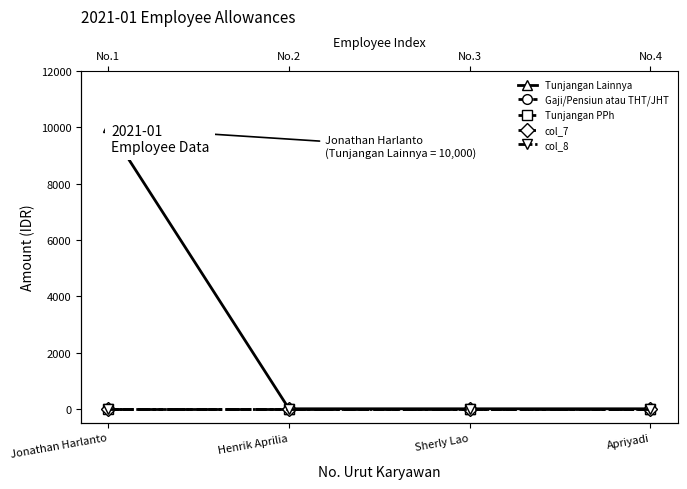

What is the label of the 3rd point from the left?

Sherly Lao